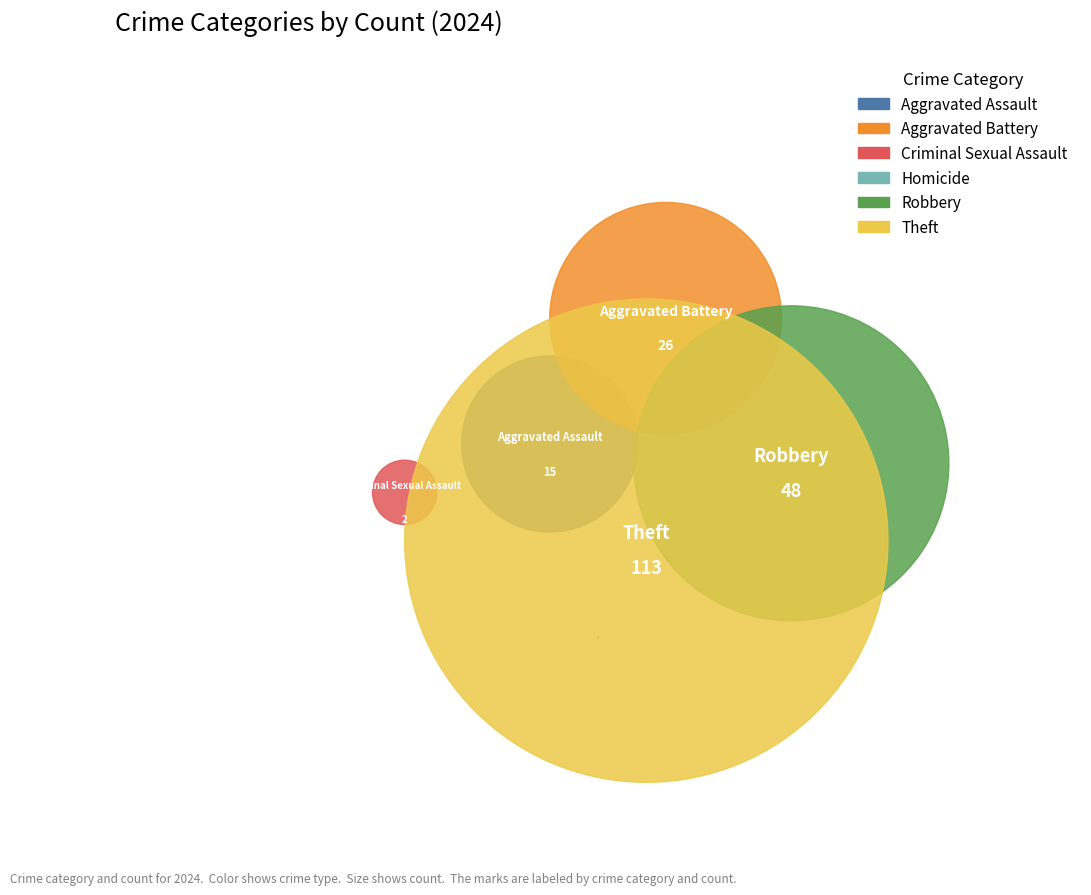

Which category accounts for the majority?

Theft